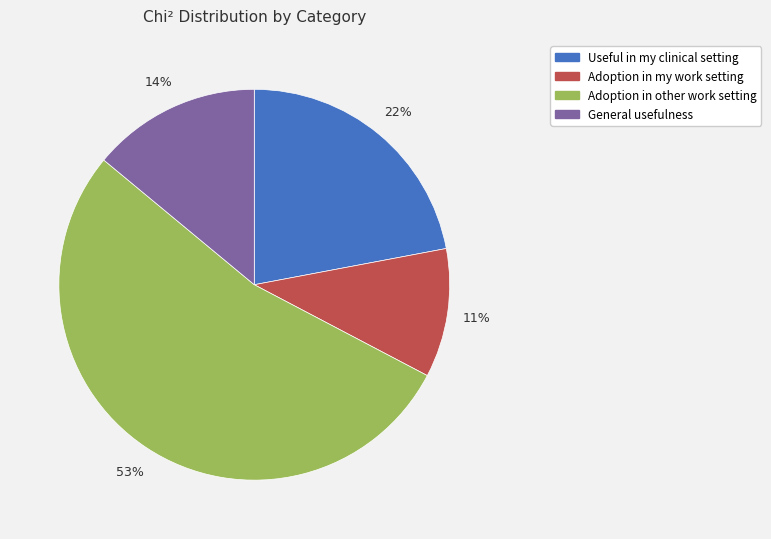

To the nearest percent, what percentage of the pie is Useful in my clinical setting?

22%